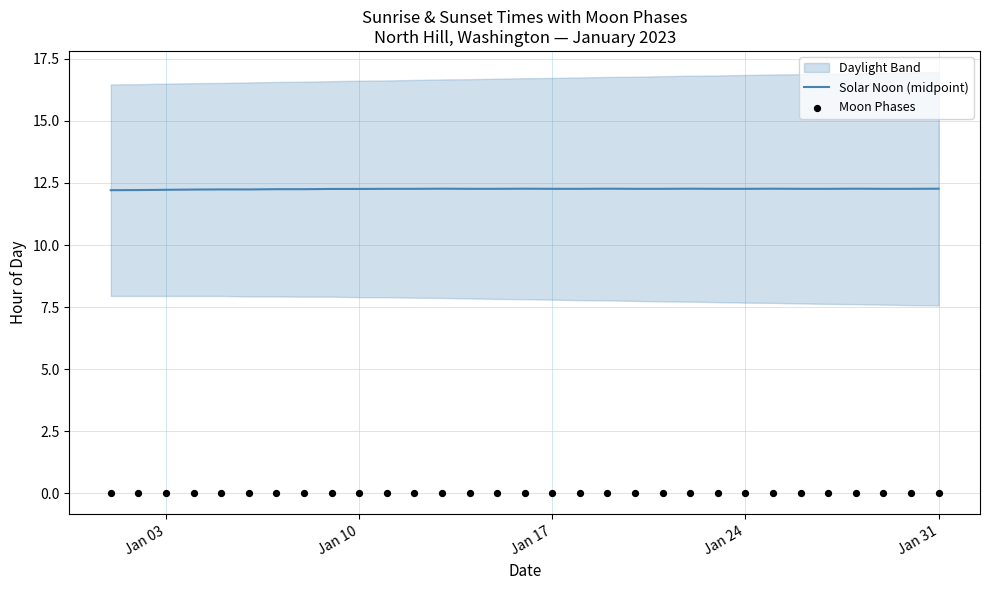

Which series has the largest total across all categories?

Solar Noon (midpoint)